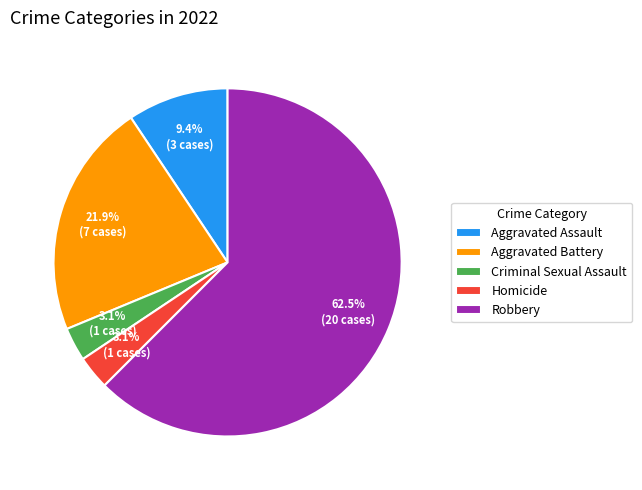

Between Criminal Sexual Assault and Robbery, which is larger?

Robbery